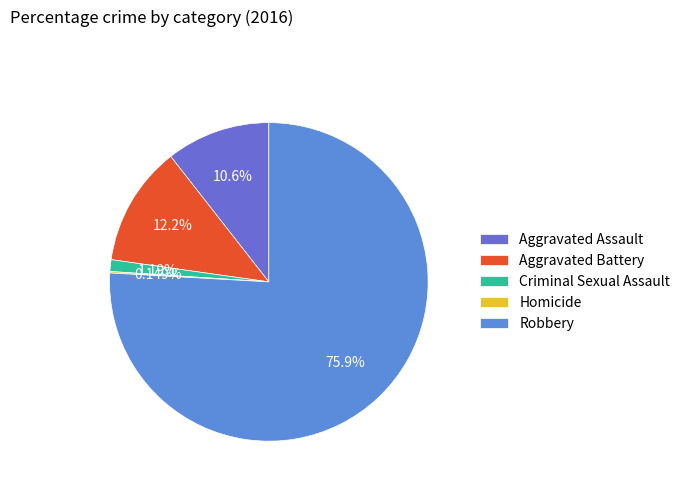

How many slices are in this pie chart?

5